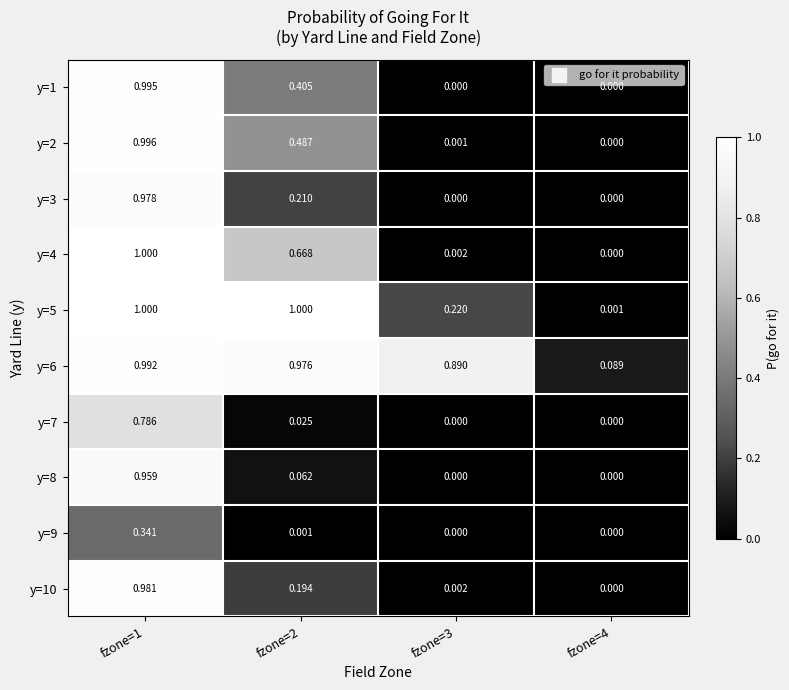

Is the value of y=5 at fzone=1 greater than the value of y=9 at fzone=2?

Yes